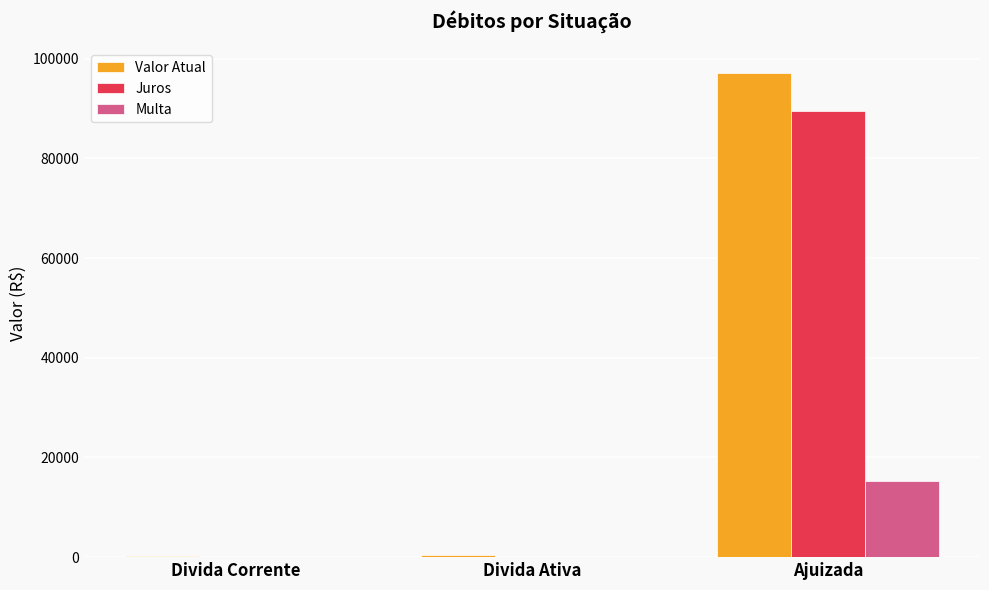

Where is Multa nearest to the value 7607?

Divida Corrente